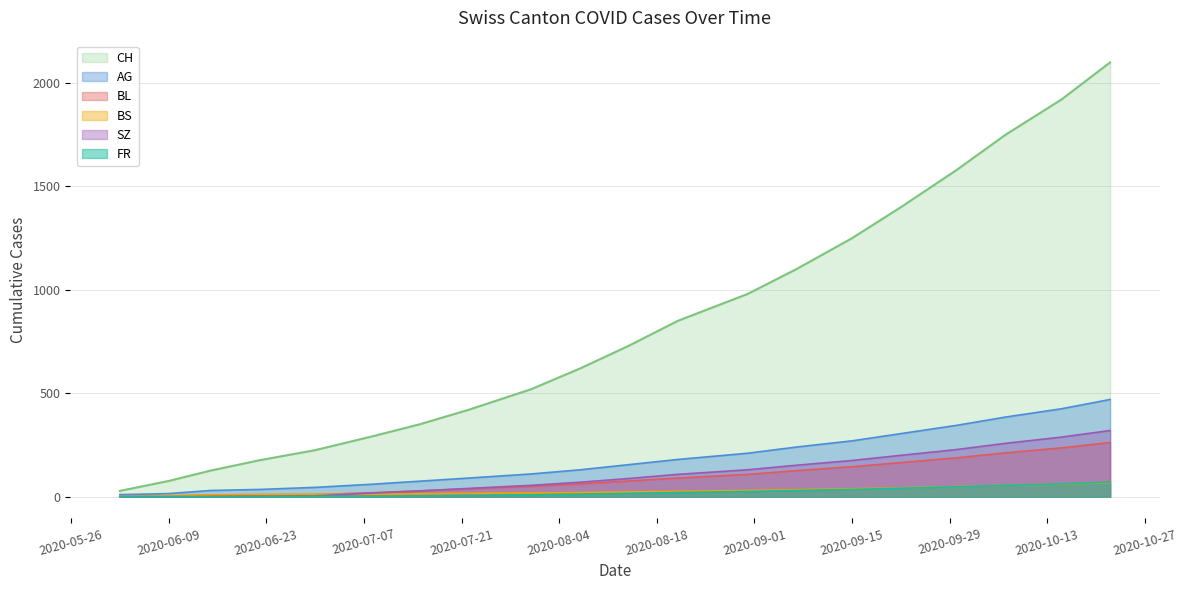

True or false: BL and BS cross at least once.

True